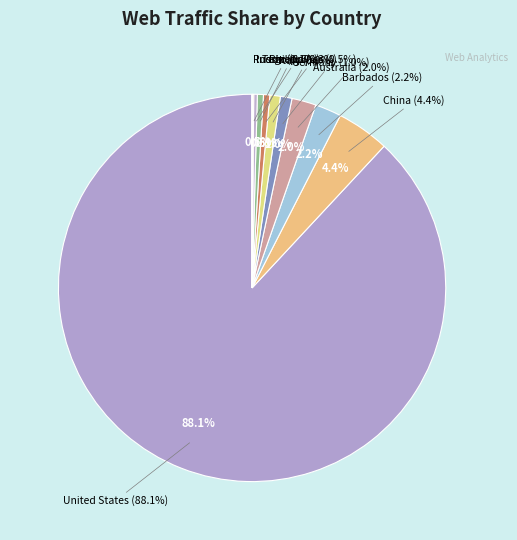

The Indonesia slice represents 14% of the pie. True or false?

False